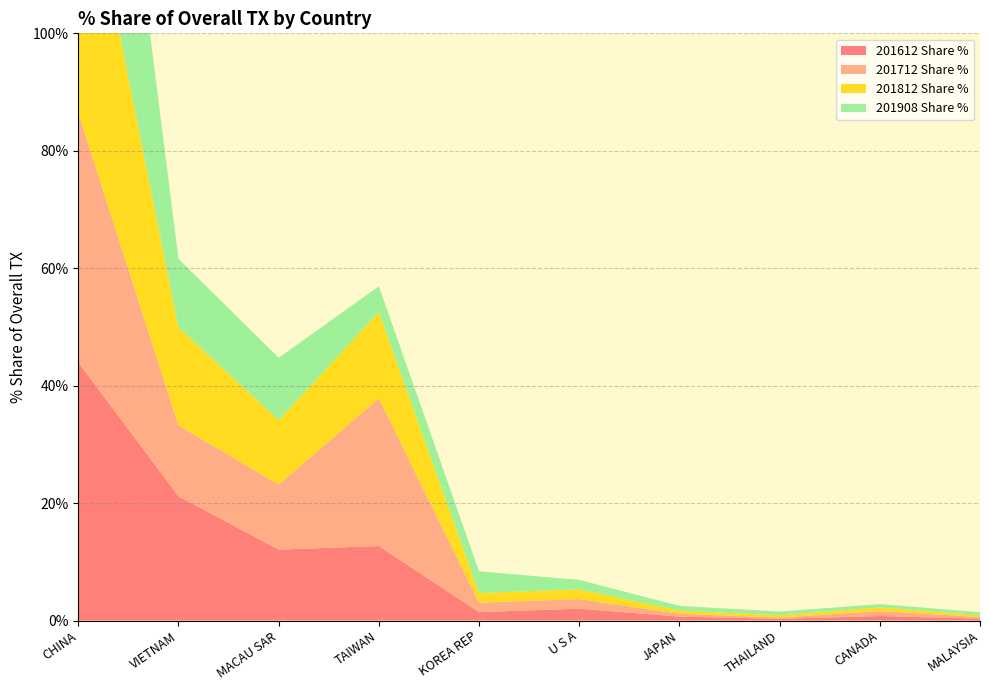

Reading right to left, transcribe all the data shown in this chart.

201612 Share %: 0.3	0.8	0.3	0.7	2.0	1.4	12.7	12.1	21.2	44.0
201712 Share %: 0.3	0.8	0.2	0.5	1.6	1.6	25.2	11.1	12.1	42.5
201812 Share %: 0.3	0.6	0.4	0.5	1.7	1.6	14.7	11.0	16.7	48.7
201908 Share %: 0.5	0.6	0.6	0.8	1.6	3.7	4.4	10.6	11.7	61.5